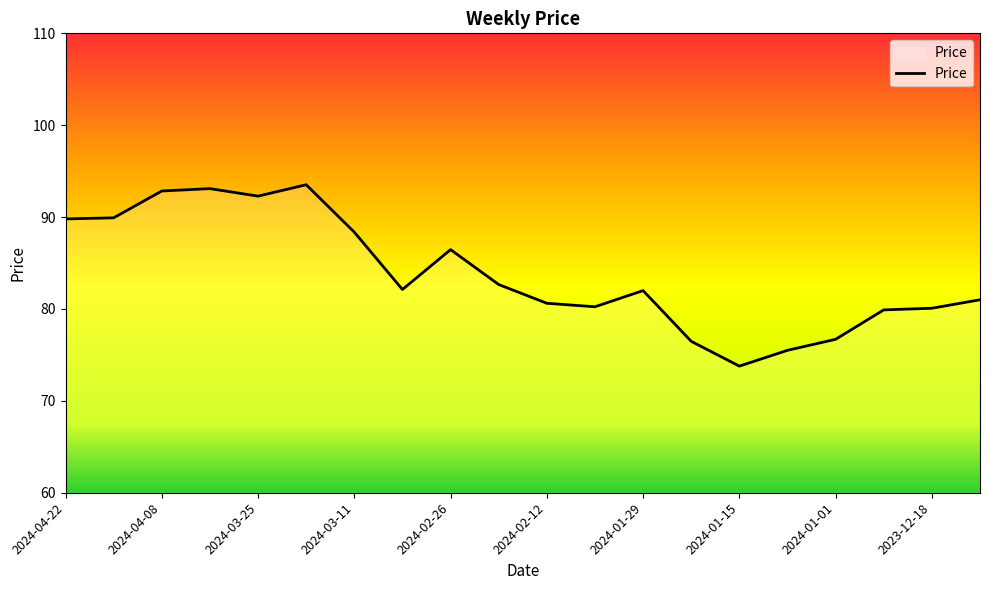

What is the average value?

83.9